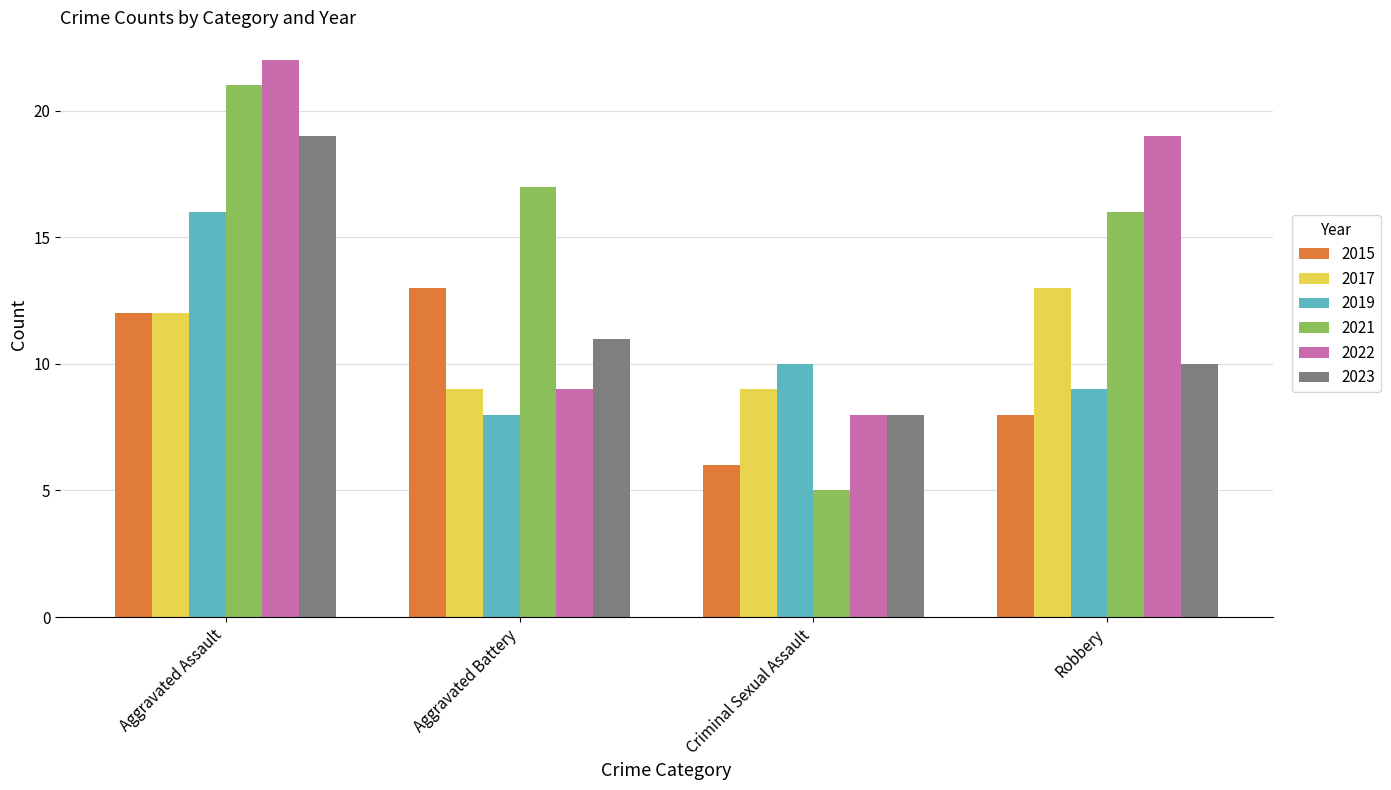

Where is 2023 nearest to the value 13?

Aggravated Battery